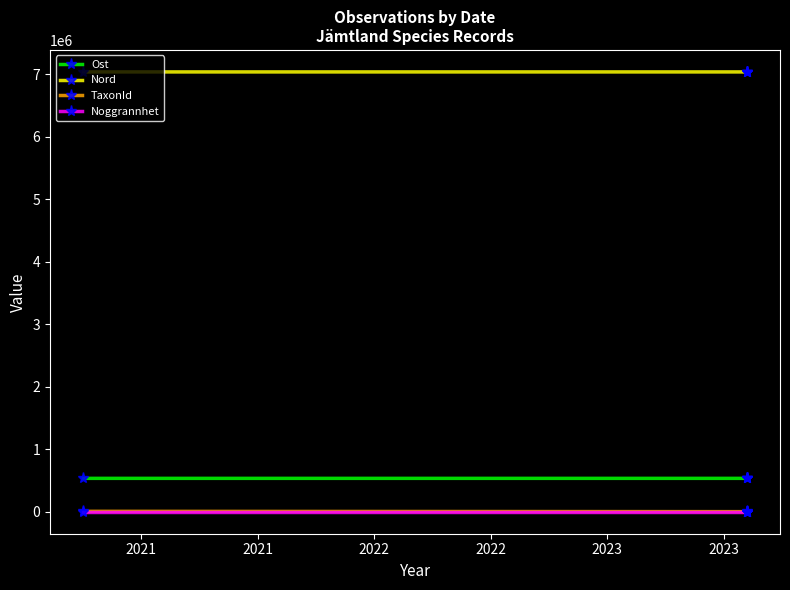

How many data points in Ost are less than 534095?

2